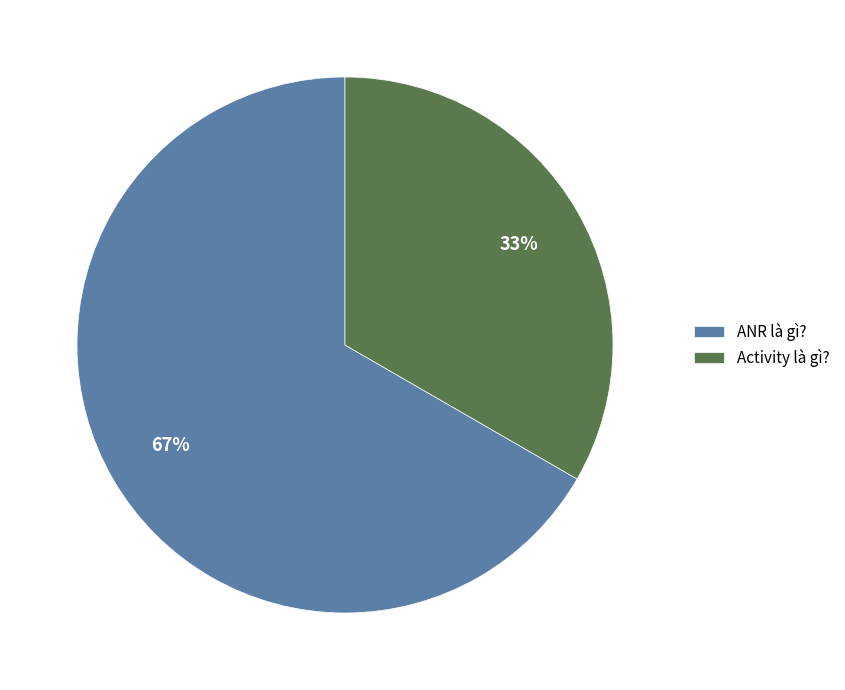

What percentage is the ANR là gì? slice, to the nearest percent?

67%